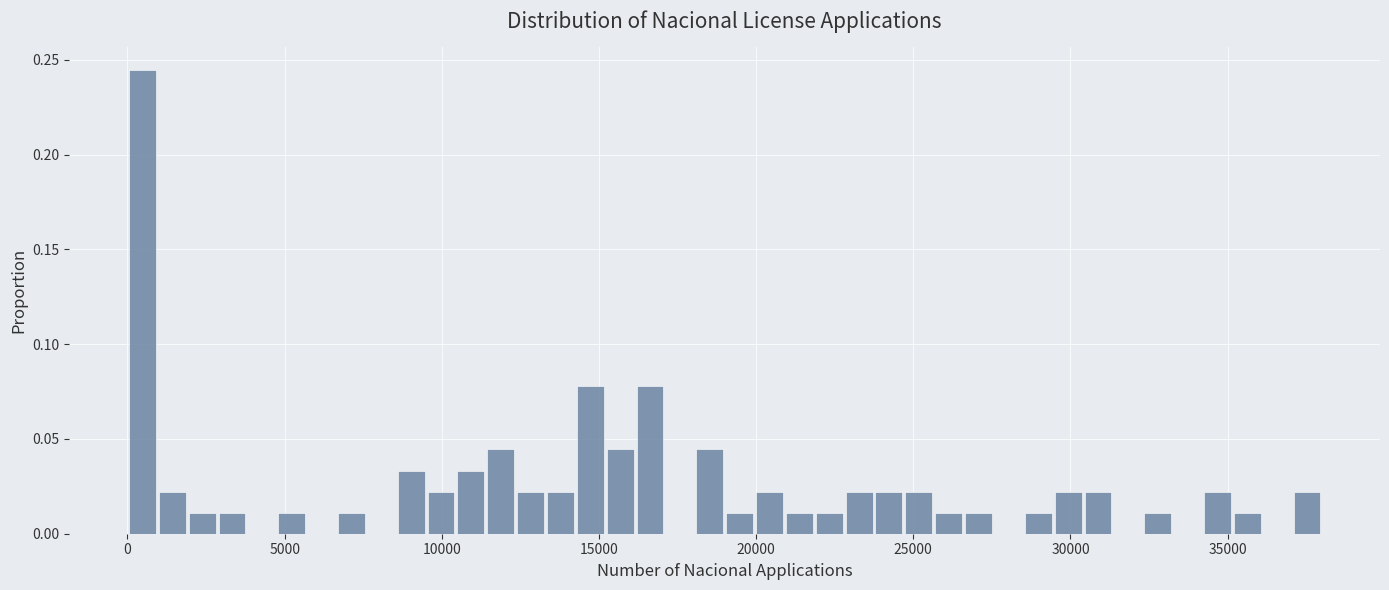

Around what value on the x-axis is the tallest bar? Give the approximate position of its centre, as read against the axis.

500